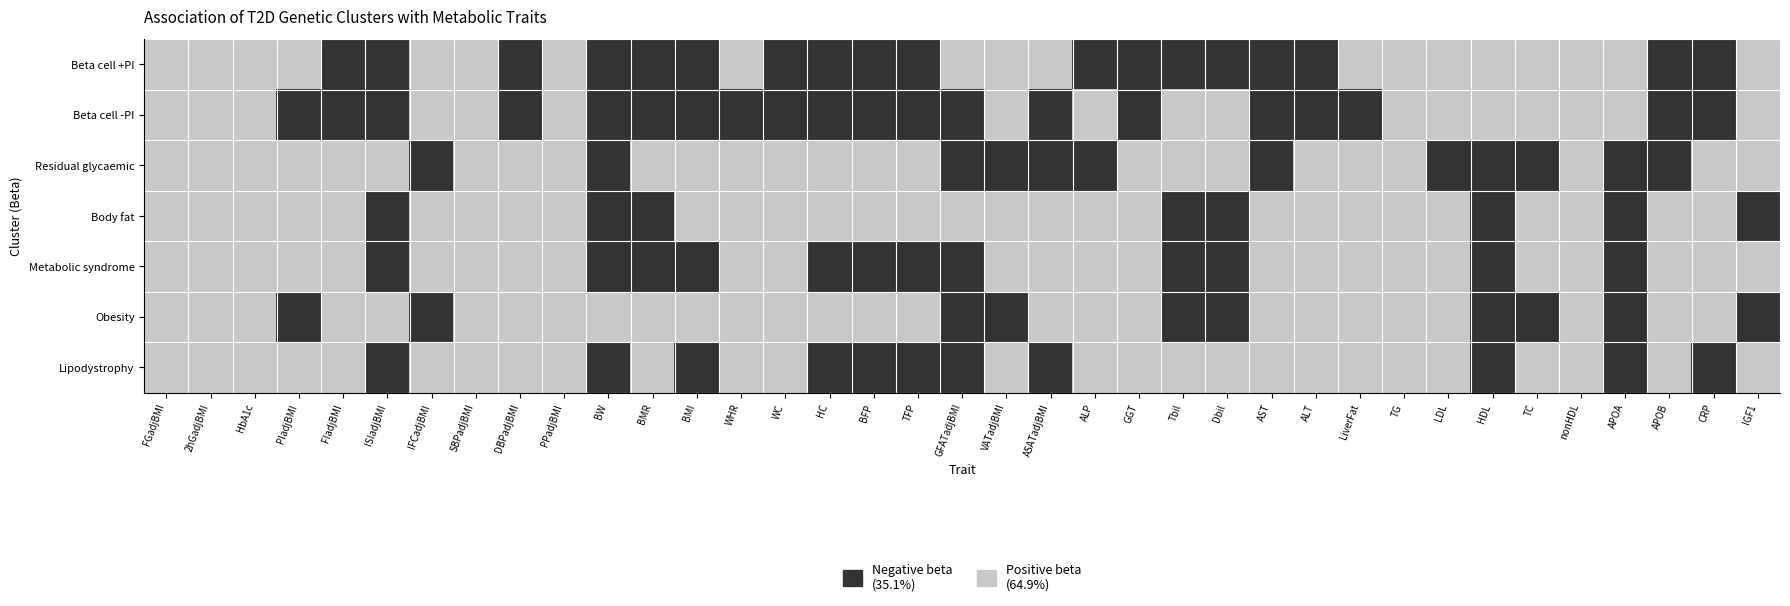

Reading left to right, what are all the values shown in this chart?

Beta cell +PI: FGadjBMI=1	2hGadjBMI=1	HbA1c=1	PIadjBMI=1	FIadjBMI=0	ISIadjBMI=0	IFCadjBMI=1	SBPadjBMI=1	DBPadjBMI=0	PPadjBMI=1	BW=0	BMR=0	BMI=0	WHR=1	WC=0	HC=0	BFP=0	TFP=0	GFATadjBMI=1	VATadjBMI=1	ASATadjBMI=1	ALP=0	GGT=0	Tbil=0	Dbil=0	AST=0	ALT=0	LiverFat=1	TG=1	LDL=1	HDL=1	TC=1	nonHDL=1	APOA=1	APOB=0	CRP=0	IGF1=1
Beta cell -PI: FGadjBMI=1	2hGadjBMI=1	HbA1c=1	PIadjBMI=0	FIadjBMI=0	ISIadjBMI=0	IFCadjBMI=1	SBPadjBMI=1	DBPadjBMI=0	PPadjBMI=1	BW=0	BMR=0	BMI=0	WHR=0	WC=0	HC=0	BFP=0	TFP=0	GFATadjBMI=0	VATadjBMI=1	ASATadjBMI=0	ALP=1	GGT=0	Tbil=1	Dbil=1	AST=0	ALT=0	LiverFat=0	TG=1	LDL=1	HDL=1	TC=1	nonHDL=1	APOA=1	APOB=0	CRP=0	IGF1=1
Residual glycaemic: FGadjBMI=1	2hGadjBMI=1	HbA1c=1	PIadjBMI=1	FIadjBMI=1	ISIadjBMI=1	IFCadjBMI=0	SBPadjBMI=1	DBPadjBMI=1	PPadjBMI=1	BW=0	BMR=1	BMI=1	WHR=1	WC=1	HC=1	BFP=1	TFP=1	GFATadjBMI=0	VATadjBMI=0	ASATadjBMI=0	ALP=0	GGT=1	Tbil=1	Dbil=1	AST=0	ALT=1	LiverFat=1	TG=1	LDL=0	HDL=0	TC=0	nonHDL=1	APOA=0	APOB=0	CRP=1	IGF1=1
Body fat: FGadjBMI=1	2hGadjBMI=1	HbA1c=1	PIadjBMI=1	FIadjBMI=1	ISIadjBMI=0	IFCadjBMI=1	SBPadjBMI=1	DBPadjBMI=1	PPadjBMI=1	BW=0	BMR=0	BMI=1	WHR=1	WC=1	HC=1	BFP=1	TFP=1	GFATadjBMI=1	VATadjBMI=1	ASATadjBMI=1	ALP=1	GGT=1	Tbil=0	Dbil=0	AST=1	ALT=1	LiverFat=1	TG=1	LDL=1	HDL=0	TC=1	nonHDL=1	APOA=0	APOB=1	CRP=1	IGF1=0
Metabolic syndrome: FGadjBMI=1	2hGadjBMI=1	HbA1c=1	PIadjBMI=1	FIadjBMI=1	ISIadjBMI=0	IFCadjBMI=1	SBPadjBMI=1	DBPadjBMI=1	PPadjBMI=1	BW=0	BMR=0	BMI=0	WHR=1	WC=1	HC=0	BFP=0	TFP=0	GFATadjBMI=0	VATadjBMI=1	ASATadjBMI=1	ALP=1	GGT=1	Tbil=0	Dbil=0	AST=1	ALT=1	LiverFat=1	TG=1	LDL=1	HDL=0	TC=1	nonHDL=1	APOA=0	APOB=1	CRP=1	IGF1=1
Obesity: FGadjBMI=1	2hGadjBMI=1	HbA1c=1	PIadjBMI=0	FIadjBMI=1	ISIadjBMI=1	IFCadjBMI=0	SBPadjBMI=1	DBPadjBMI=1	PPadjBMI=1	BW=1	BMR=1	BMI=1	WHR=1	WC=1	HC=1	BFP=1	TFP=1	GFATadjBMI=0	VATadjBMI=0	ASATadjBMI=1	ALP=1	GGT=1	Tbil=0	Dbil=0	AST=1	ALT=1	LiverFat=1	TG=1	LDL=1	HDL=0	TC=0	nonHDL=1	APOA=0	APOB=1	CRP=1	IGF1=0
Lipodystrophy: FGadjBMI=1	2hGadjBMI=1	HbA1c=1	PIadjBMI=1	FIadjBMI=1	ISIadjBMI=0	IFCadjBMI=1	SBPadjBMI=1	DBPadjBMI=1	PPadjBMI=1	BW=0	BMR=1	BMI=0	WHR=1	WC=1	HC=0	BFP=0	TFP=0	GFATadjBMI=0	VATadjBMI=1	ASATadjBMI=0	ALP=1	GGT=1	Tbil=1	Dbil=1	AST=1	ALT=1	LiverFat=1	TG=1	LDL=1	HDL=0	TC=1	nonHDL=1	APOA=0	APOB=1	CRP=0	IGF1=1